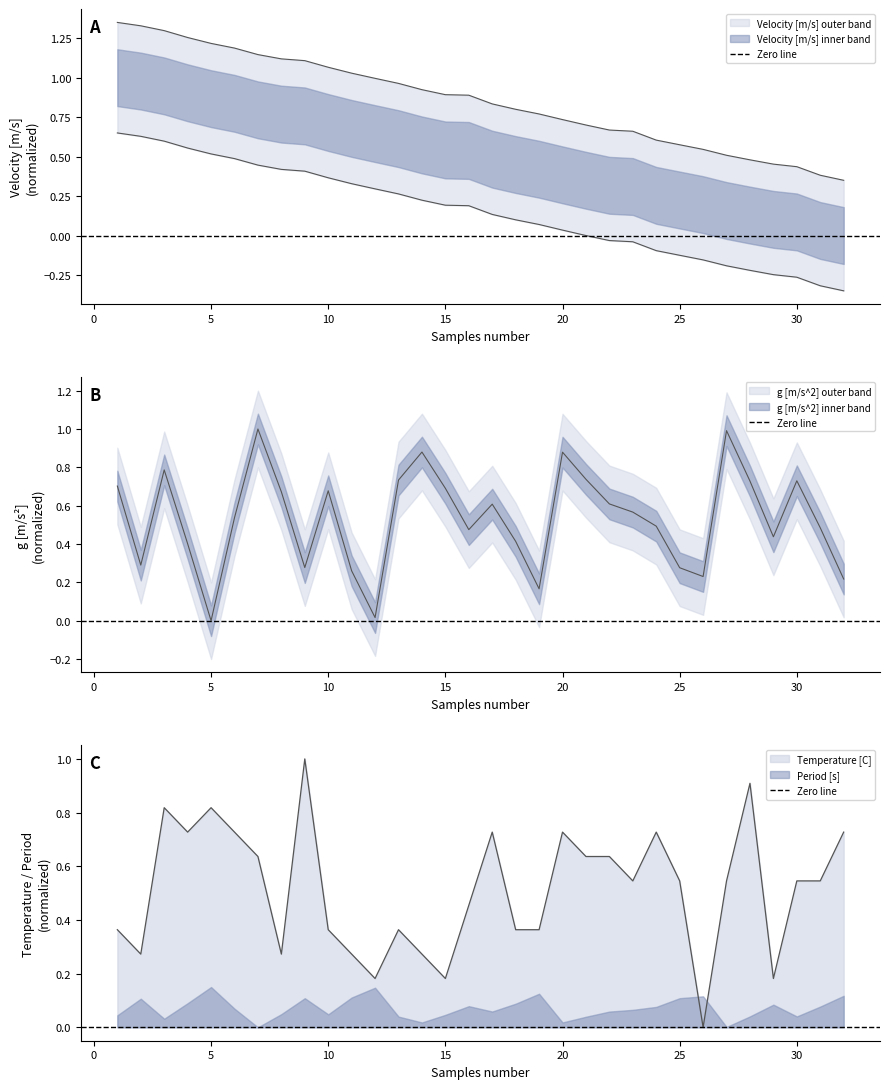

Reading left to right, transcribe all the data shown in this chart.

Velocity [m/s]: 1.4	1.3	1.3	1.3	1.2	1.2	1.1	1.1	1.1	1.1	1.0	1.0	1.0	0.9	0.9	0.9	0.8	0.8	0.8	0.7	0.7	0.7	0.7	0.6	0.6	0.5	0.5	0.5	0.5	0.4	0.4	0.3
Period [s]: 0.7	0.3	0.8	0.4	0.0	0.5	1.0	0.7	0.3	0.7	0.3	0.0	0.7	0.9	0.7	0.5	0.6	0.4	0.2	0.9	0.7	0.6	0.6	0.5	0.3	0.2	1.0	0.7	0.4	0.7	0.5	0.2
Temperature [C]: 0.4	0.3	0.8	0.7	0.8	0.7	0.6	0.3	1.0	0.4	0.3	0.2	0.4	0.3	0.2	0.5	0.7	0.4	0.4	0.7	0.6	0.6	0.5	0.7	0.5	0.0	0.5	0.9	0.2	0.5	0.5	0.7